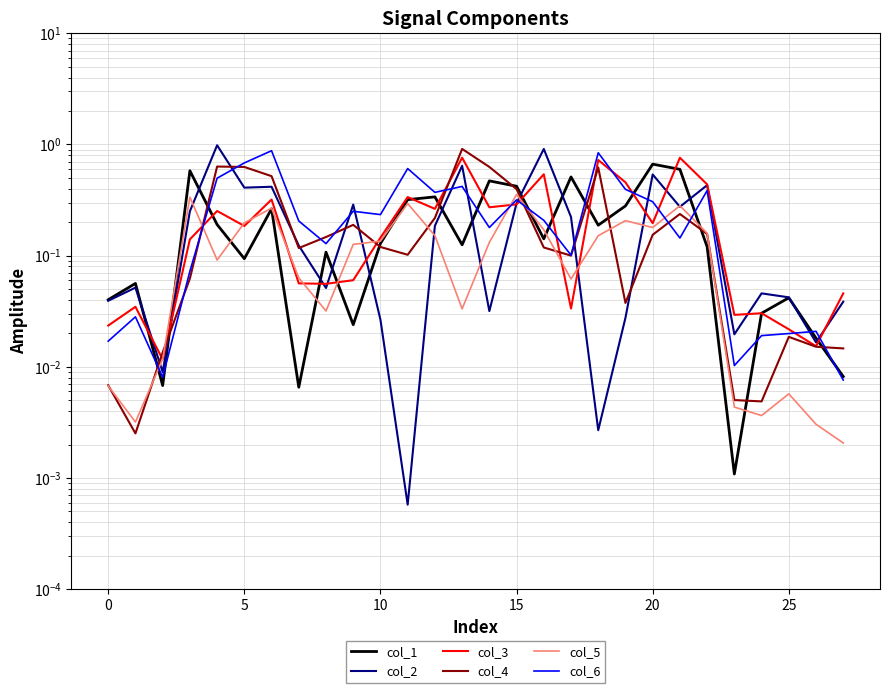

How many lines are shown in the chart?

6